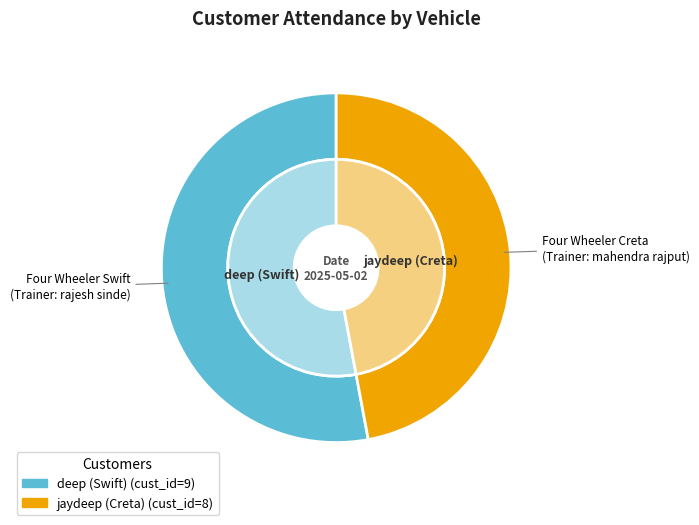

What percentage is NOT represented by jaydeep (Creta)?

52.9%